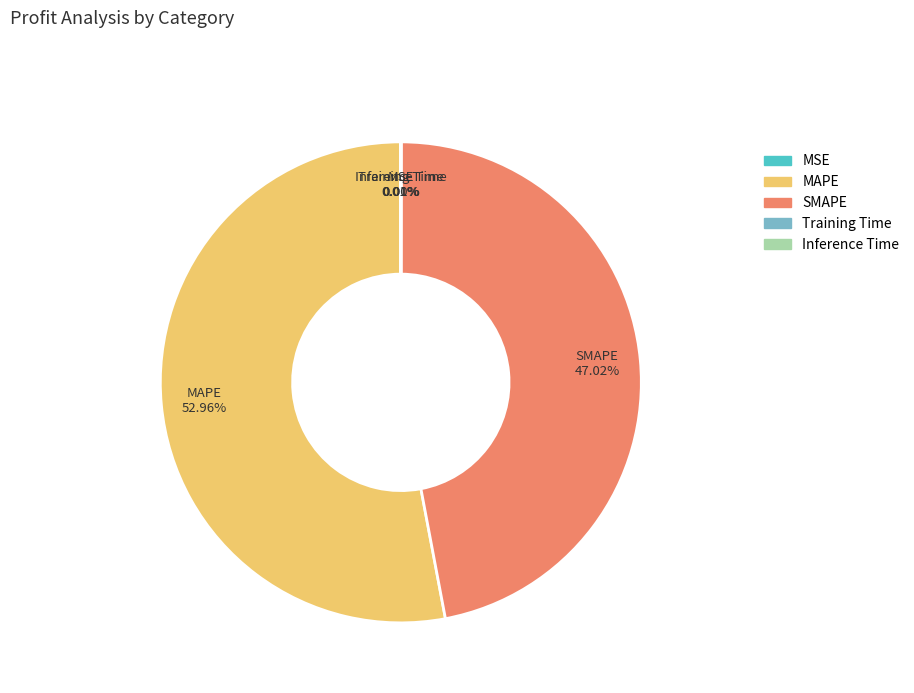

Is there a majority slice in this chart?

Yes